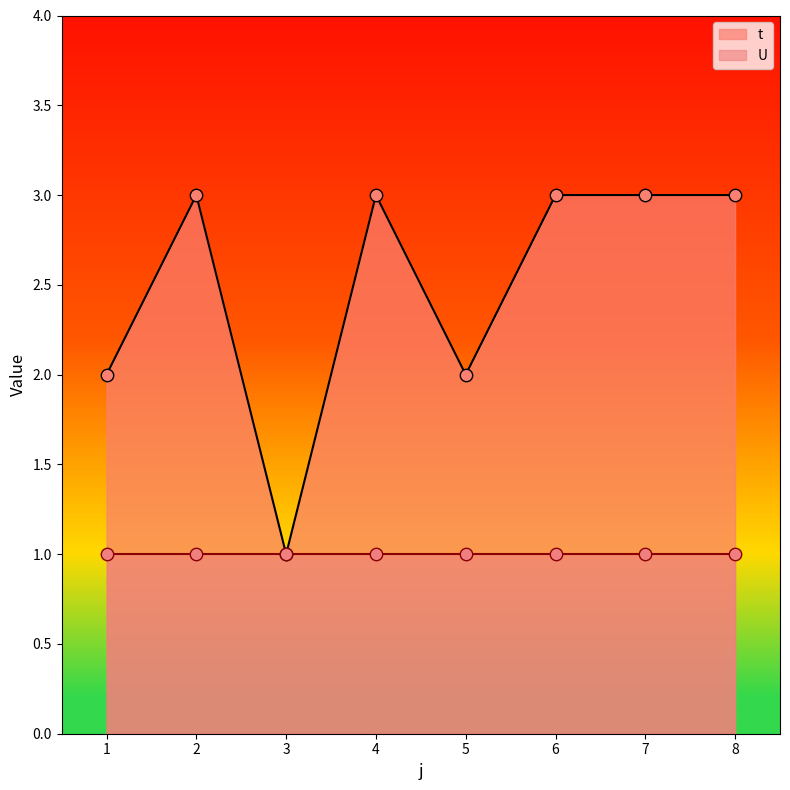

Between 8 and 5, which is larger?

8